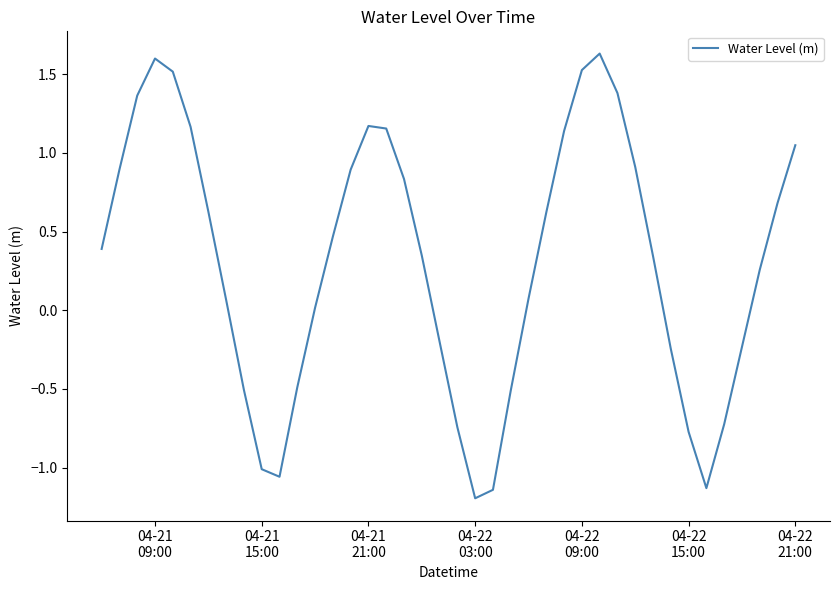

What is the minimum value shown in the chart?

-1.2